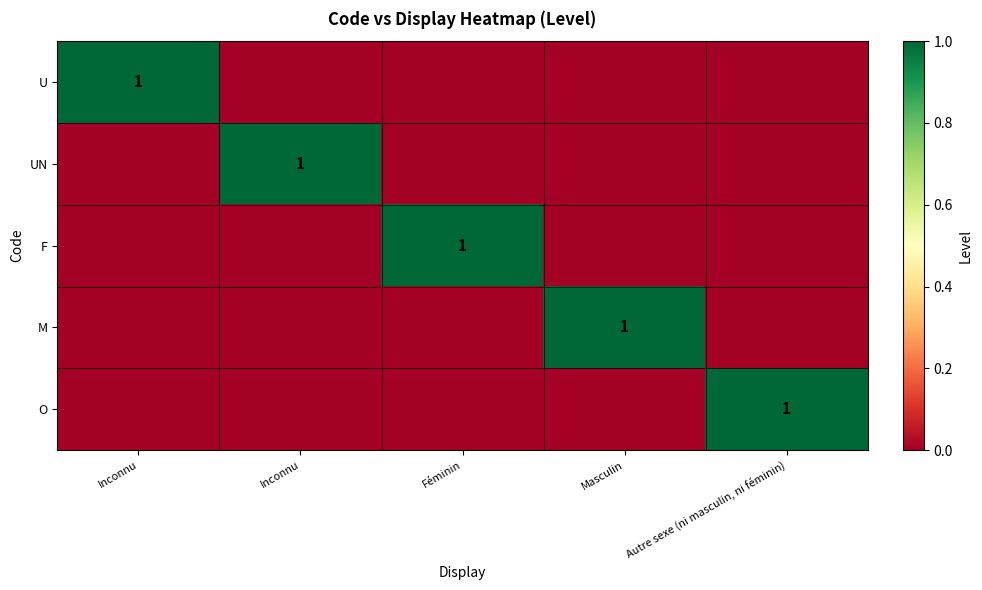

Count the F values in the range 0 to 1.

5